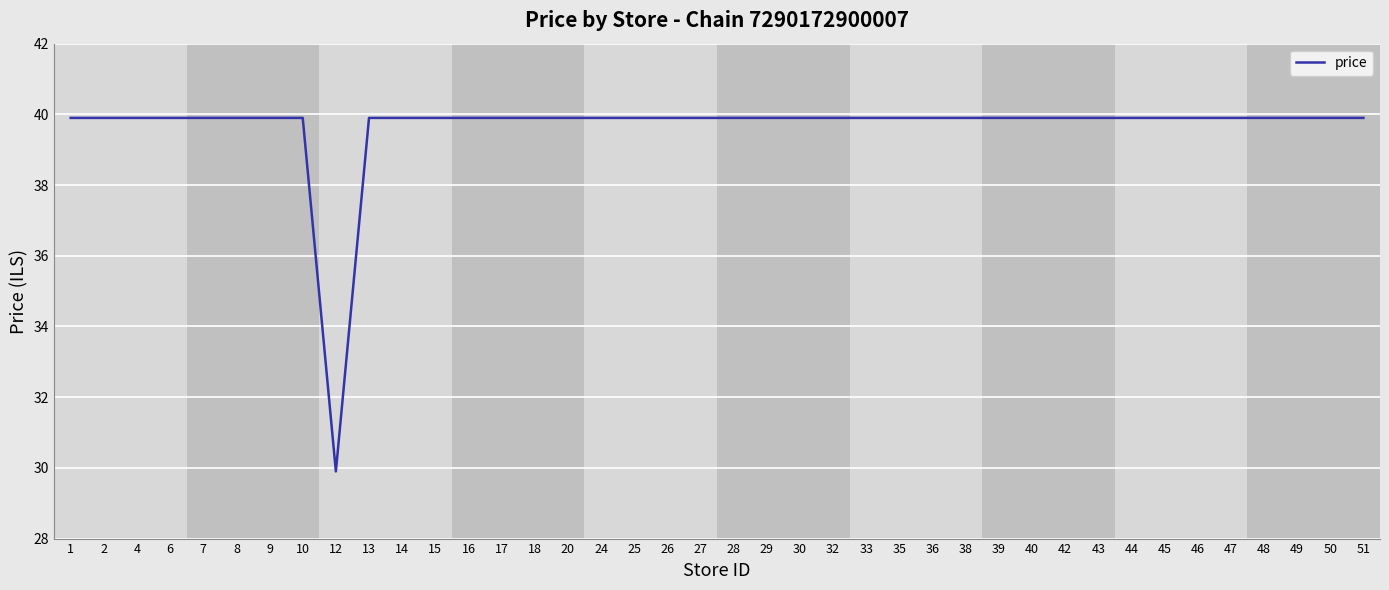

What is the minimum value shown in the chart?

29.9